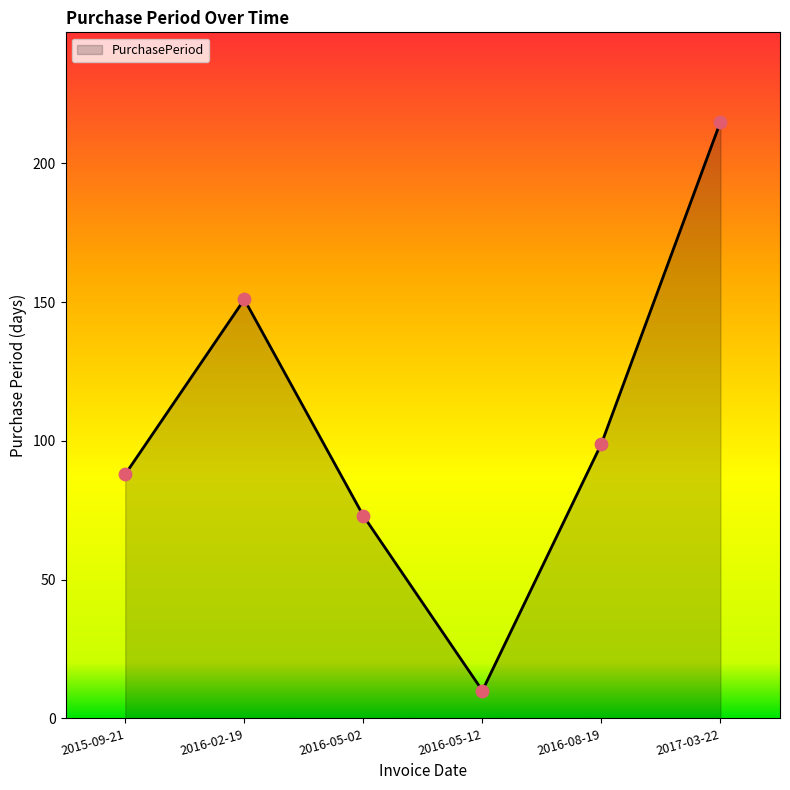

Which has a higher value, 2016-05-12 or 2016-05-02?

2016-05-02